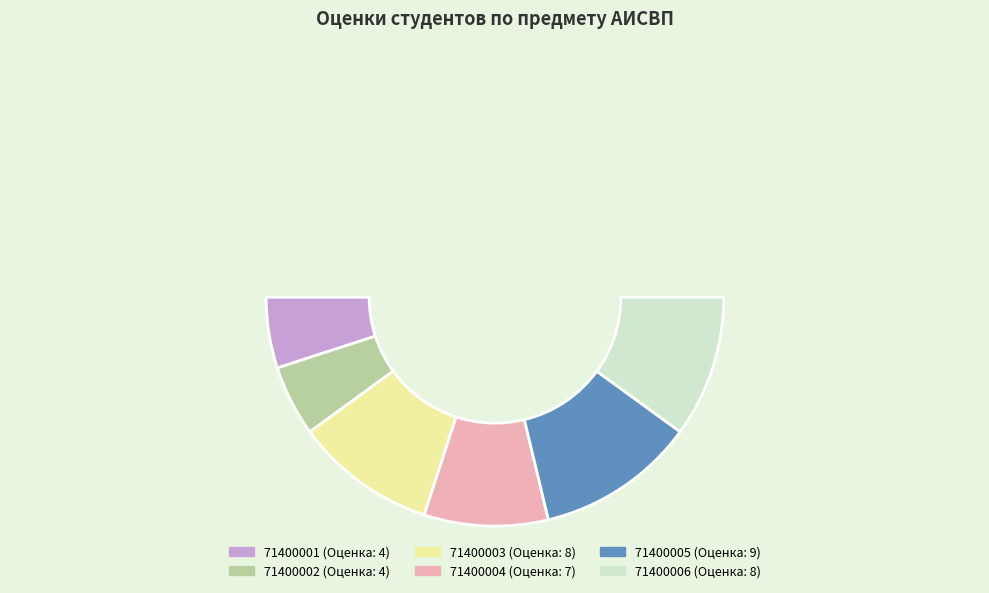

Does 71400004 account for over 50% of the chart?

No